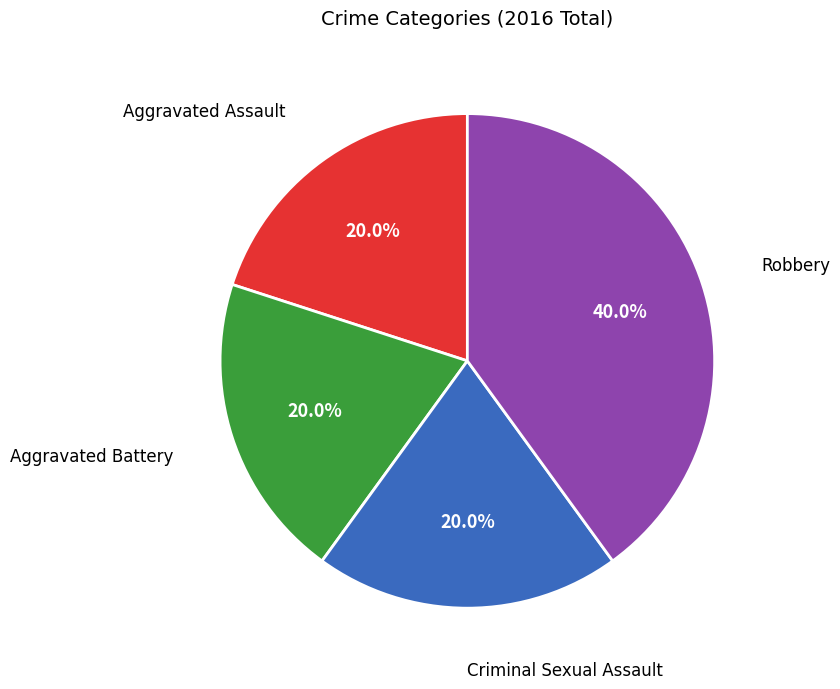

Is there a majority slice in this chart?

No